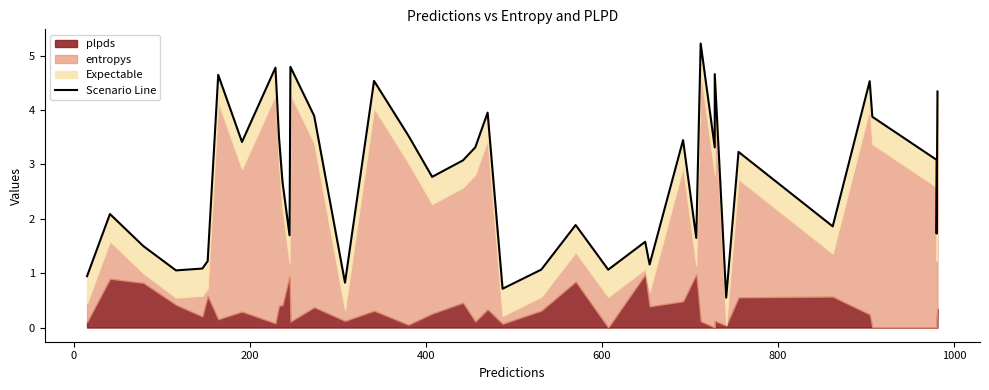

Reading left to right, extract all data points from this chart.

0.9	2.1	1.5	1.1	1.1	1.2	4.6	3.4	4.8	3.5	2.7	1.7	4.8	3.9	0.8	4.5	3.5	2.8	3.1	3.3	4.0	0.7	1.1	1.9	1.1	1.6	1.2	3.4	1.6	5.2	3.3	4.7	0.5	3.2	1.9	4.5	3.9	3.1	1.7	4.3